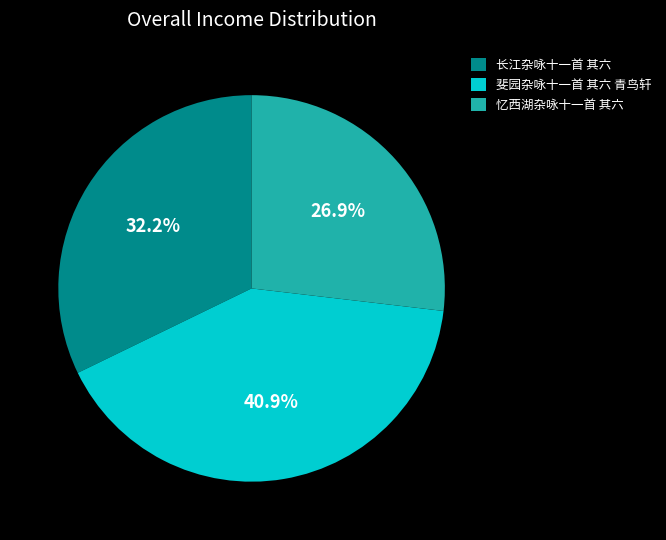

Which slice is the largest?

斐园杂咏十一首 其六 青鸟轩